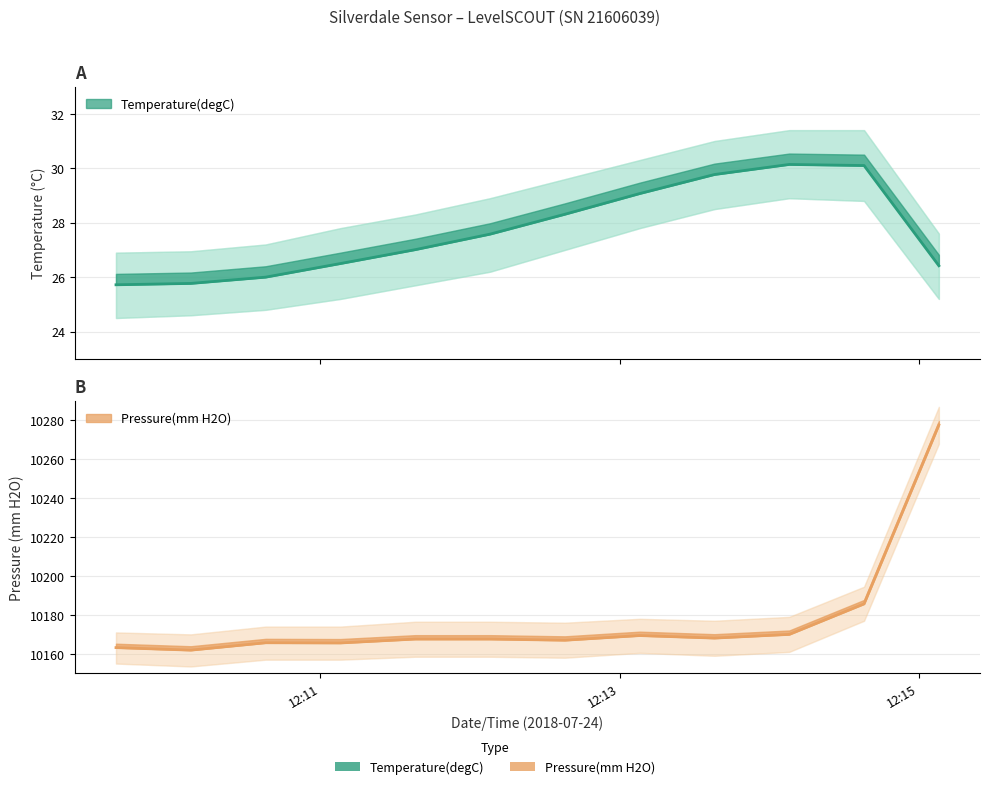

True or false: Pressure(mm H2O) and Temperature(degC) intersect in this chart.

False